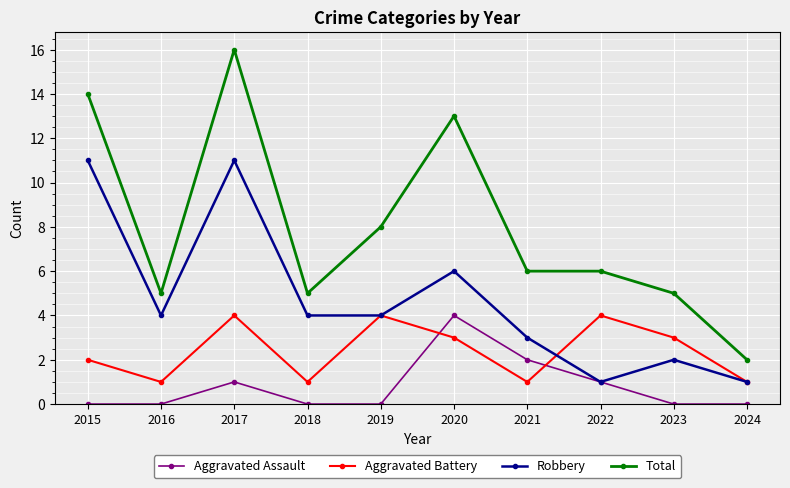

What is the sum of all Total values?

80